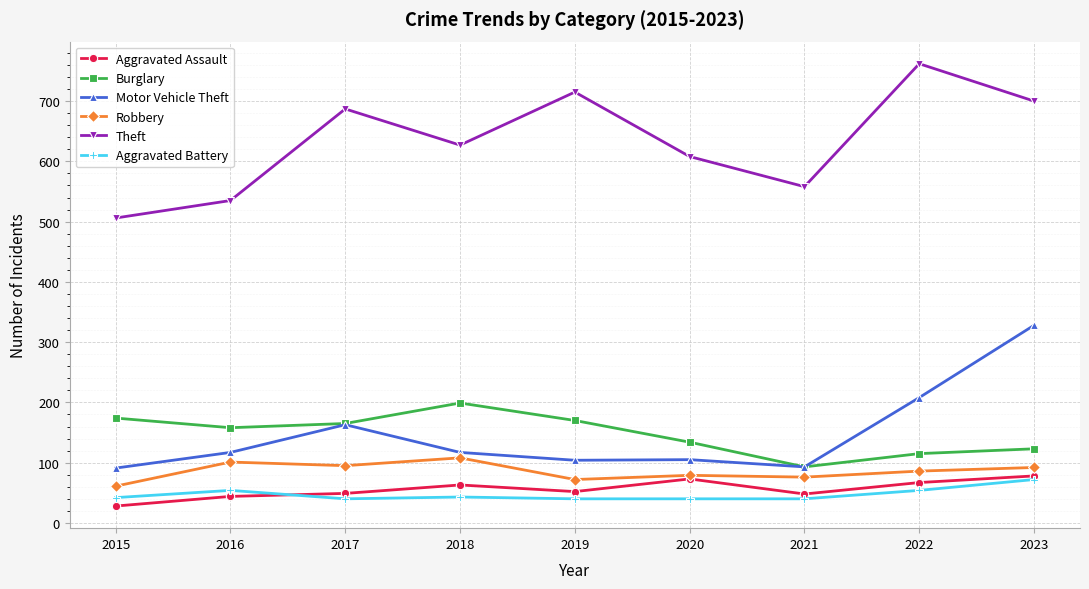

What is the maximum value for Aggravated Assault?

78